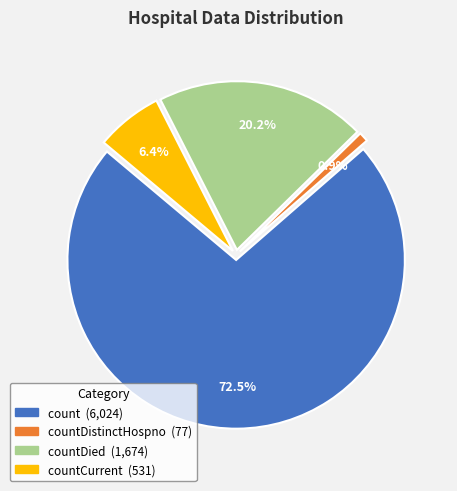

How many slices are in this pie chart?

4